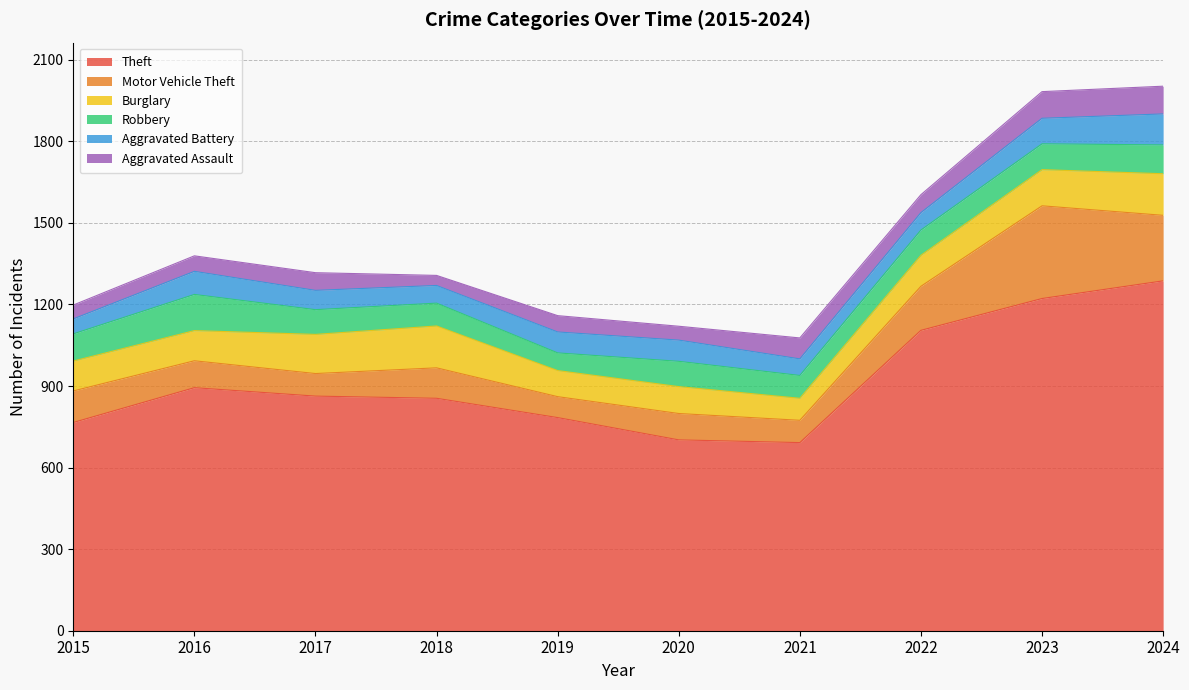

How many values in the Aggravated Battery series are below 77?

5